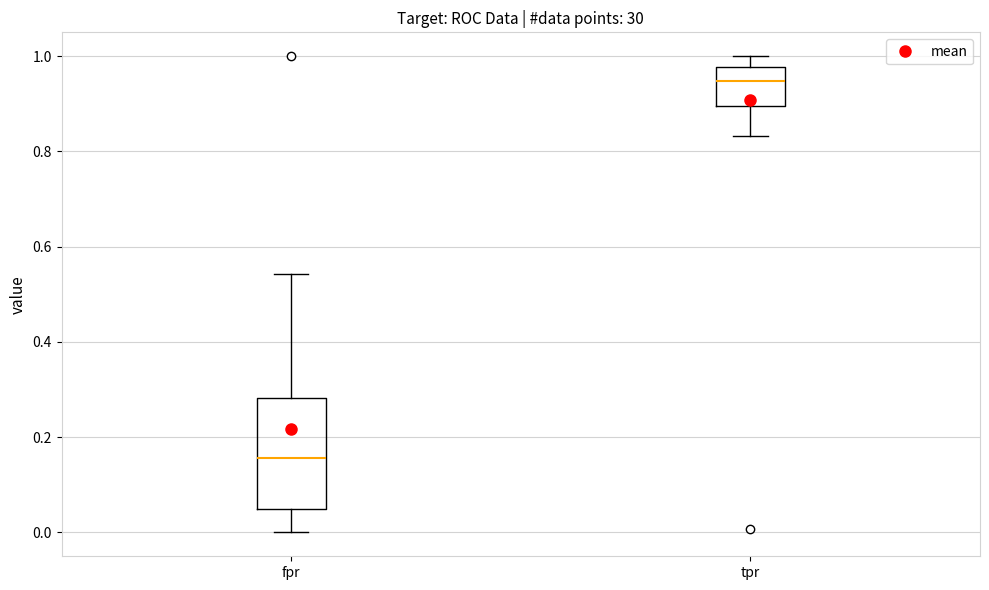

Which box has the highest median line?

tpr